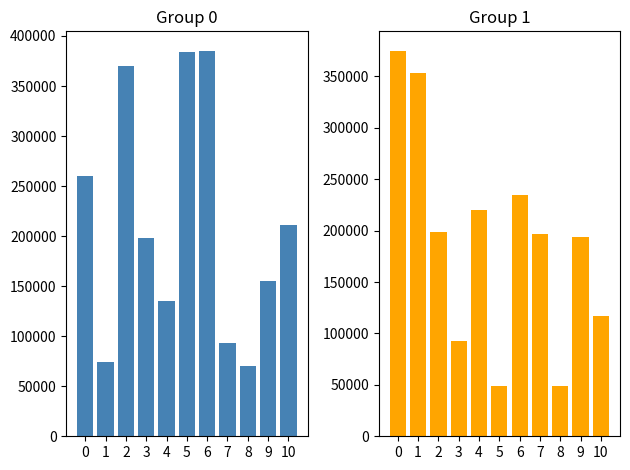

The value at 9 is 193776. True or false?

True